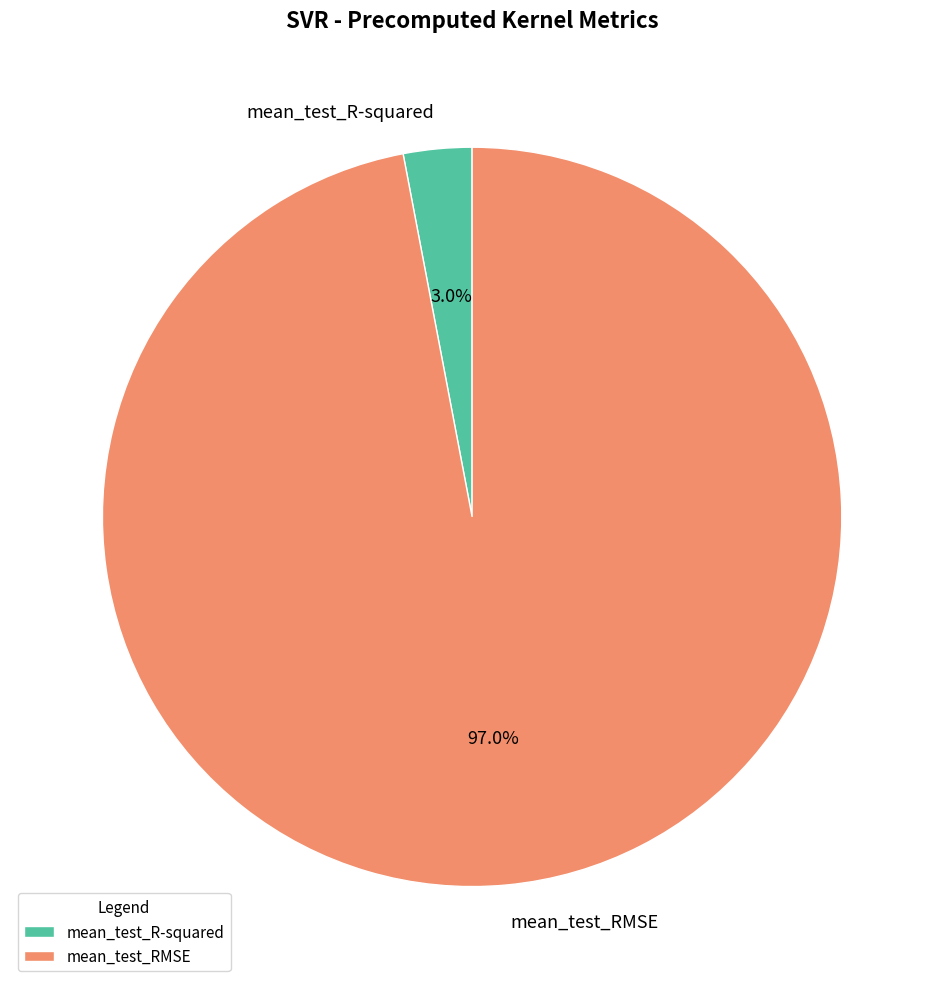

The mean_test_R-squared slice represents 3% of the pie. True or false?

True